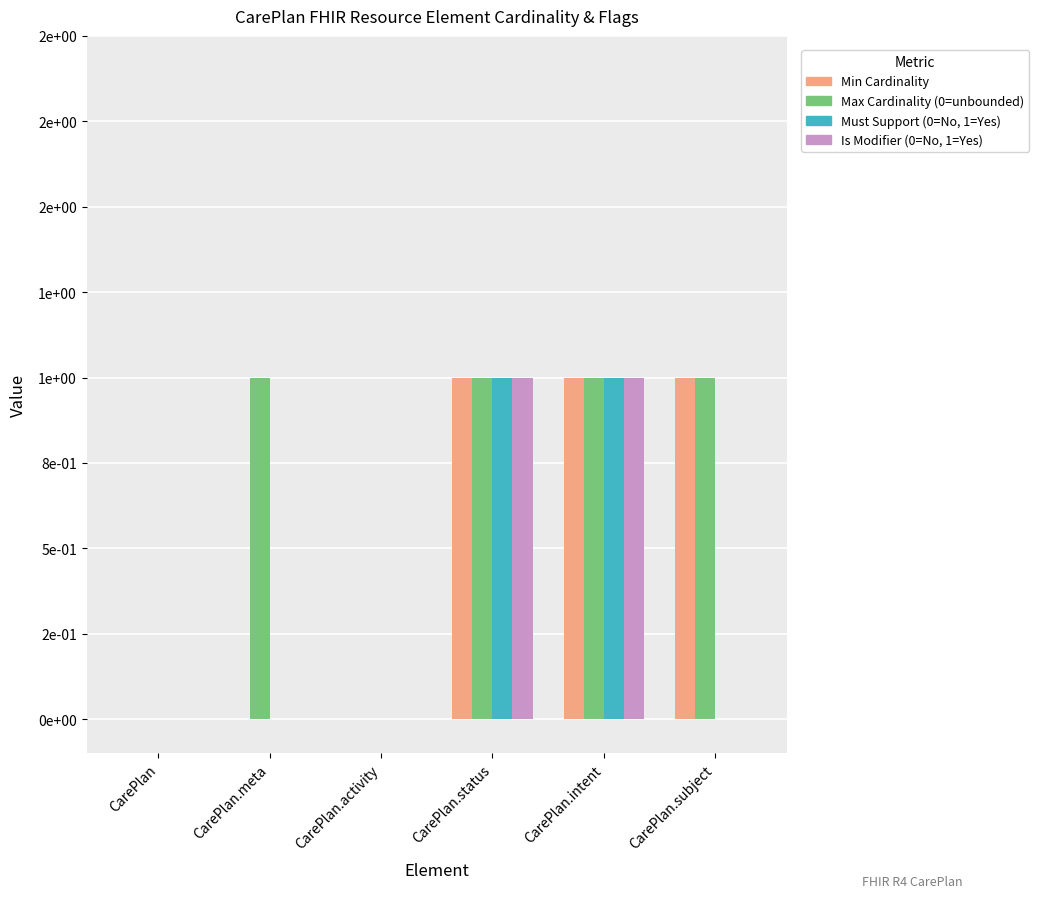

What is the difference between the maximum and second lowest values in the Is Modifier (0=No, 1=Yes) series?

1